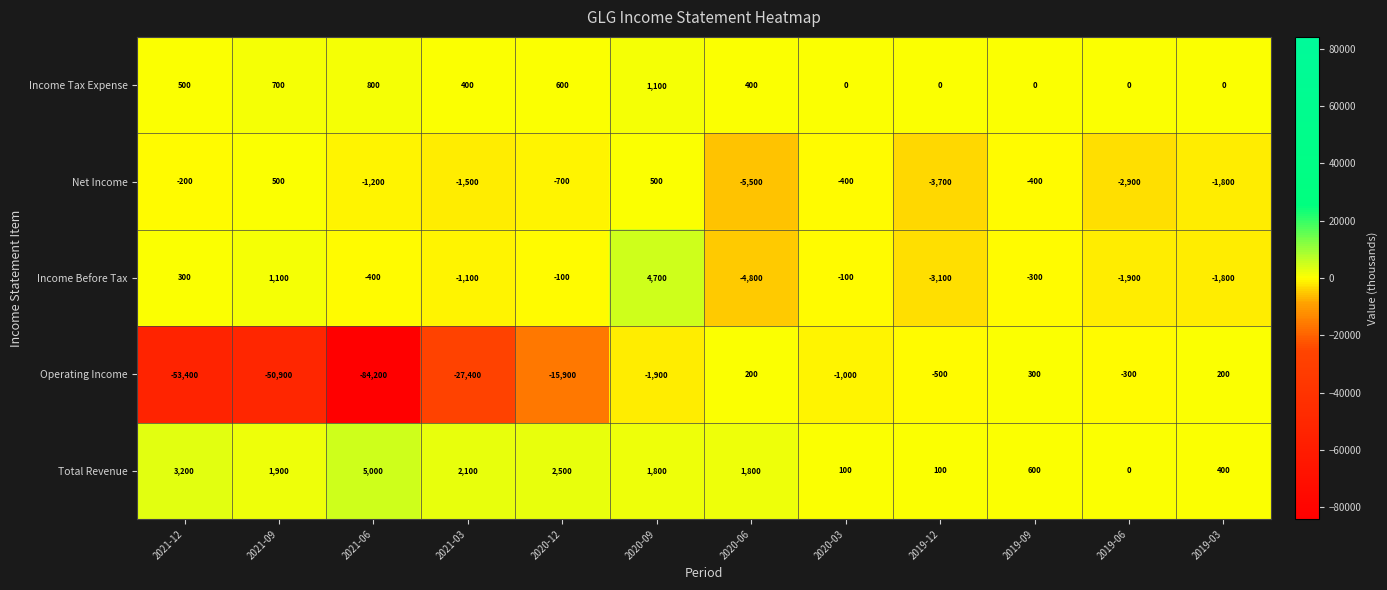

Which series has the largest range (max minus min)?

Operating Income